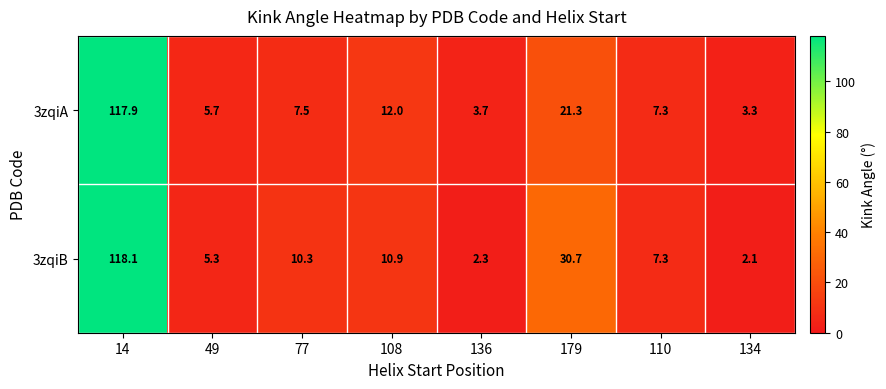

At which label is 3zqiB closest to 60?

179